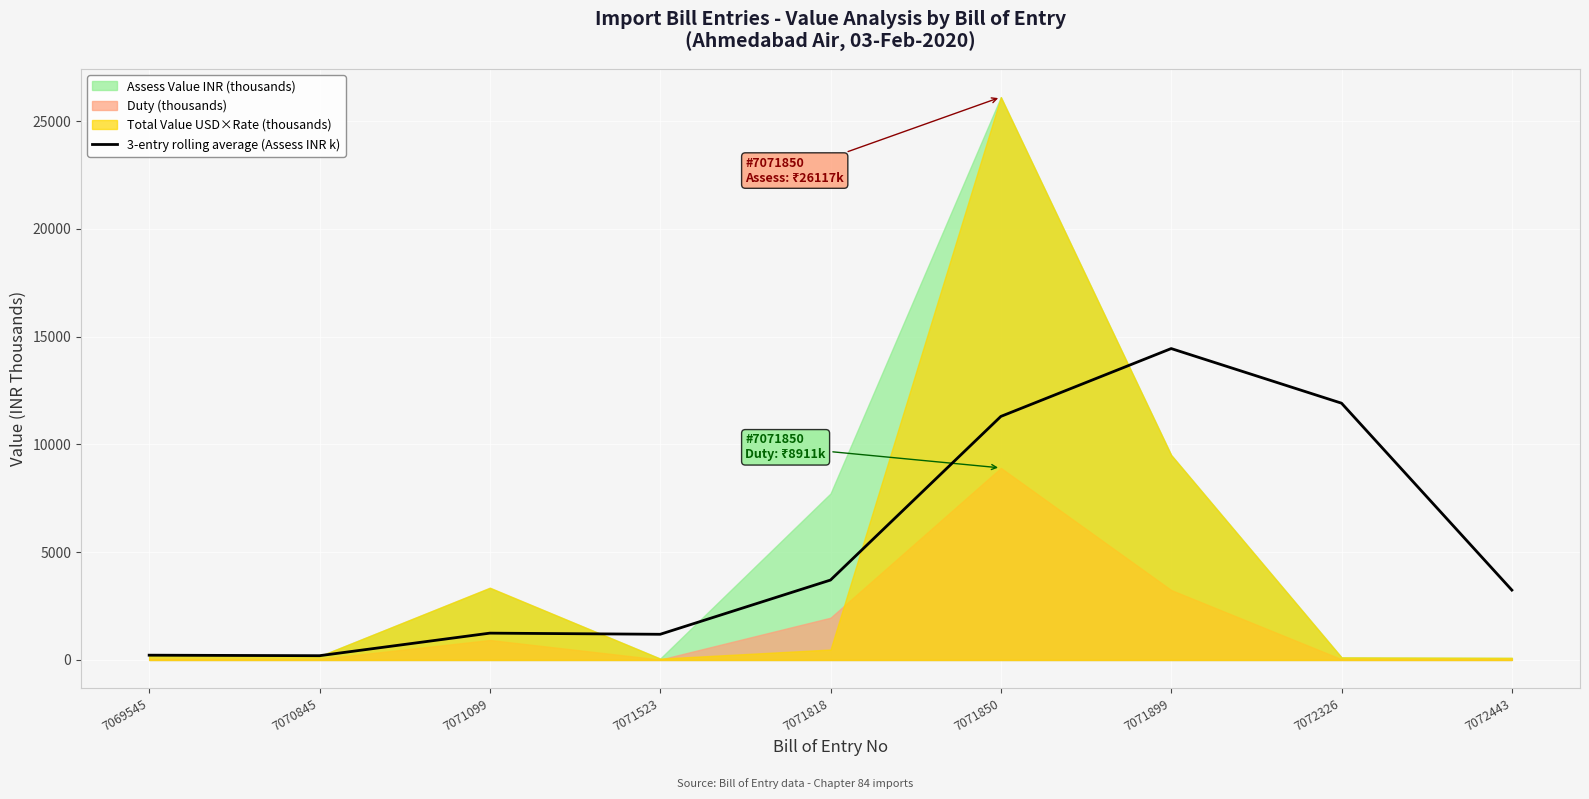

Is it true that 3-entry rolling average (Assess INR k) equals 1244.1 at 7071099?

True